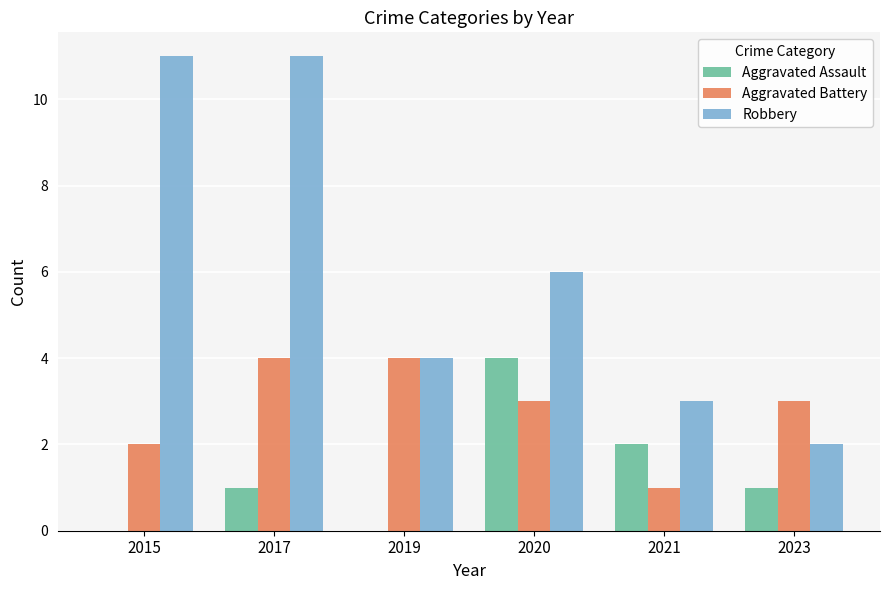

At which category is the sum across all series the highest?

2017